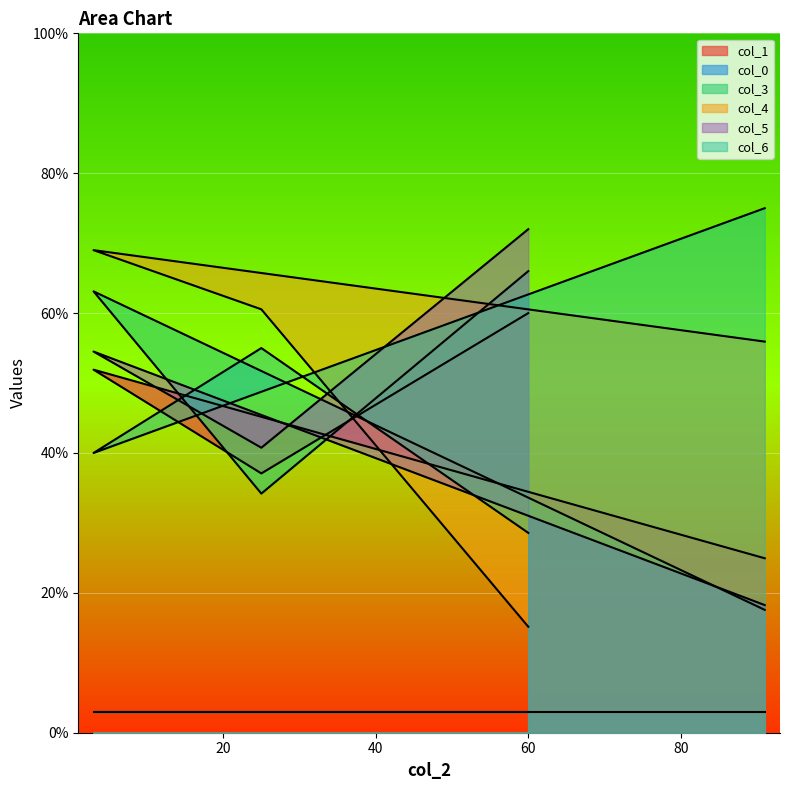

Which series has the largest range (max minus min)?

col_4